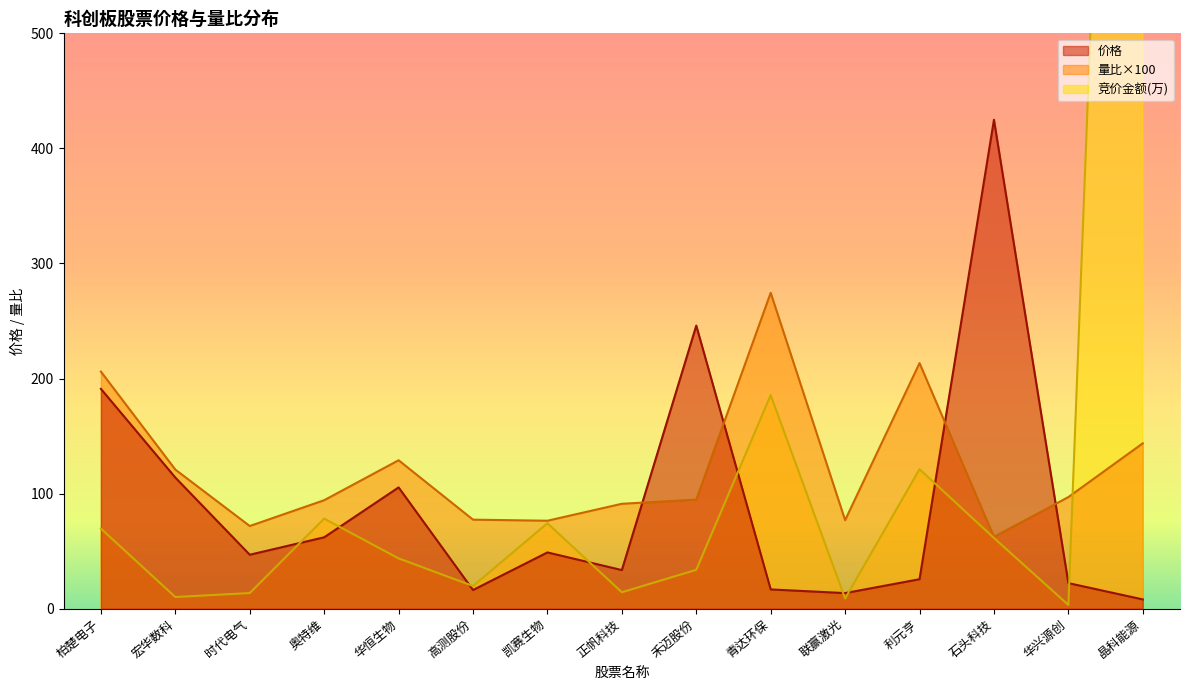

What is the average value of the 竞价金额 series?

161.5